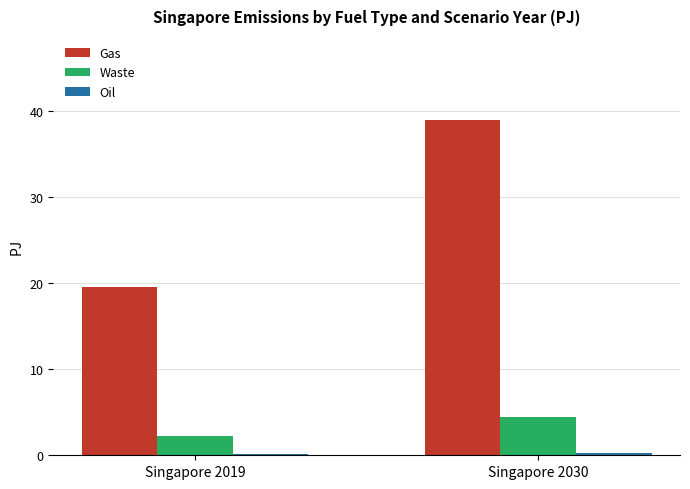

The Gas series shows 19.6 at Singapore 2019. True or false?

True